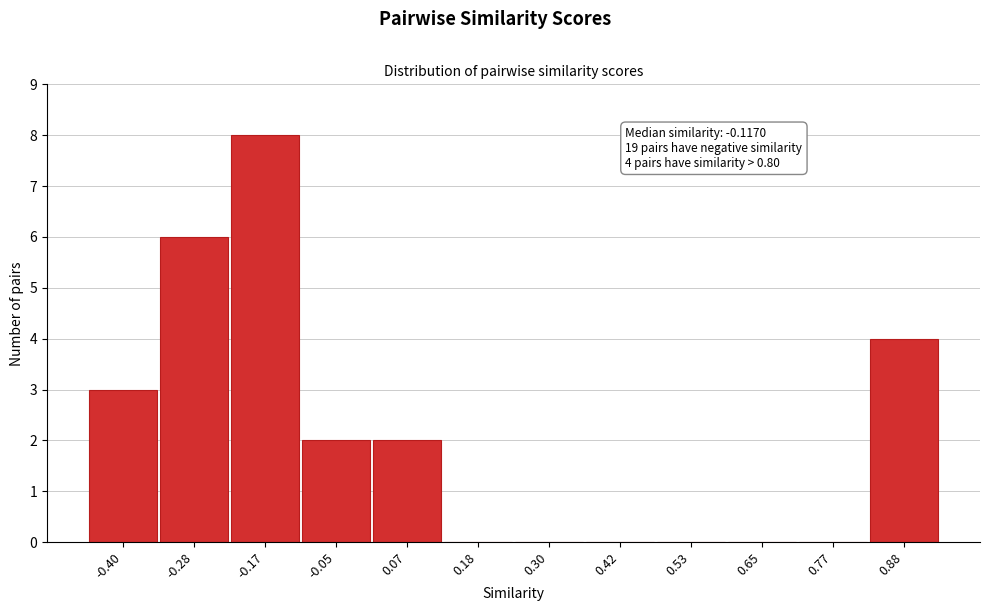

Reading right to left, transcribe all the data shown in this chart.

0.88=4	0.77=0	0.65=0	0.53=0	0.42=0	0.30=0	0.18=0	0.07=2	-0.05=2	-0.17=8	-0.28=6	-0.40=3